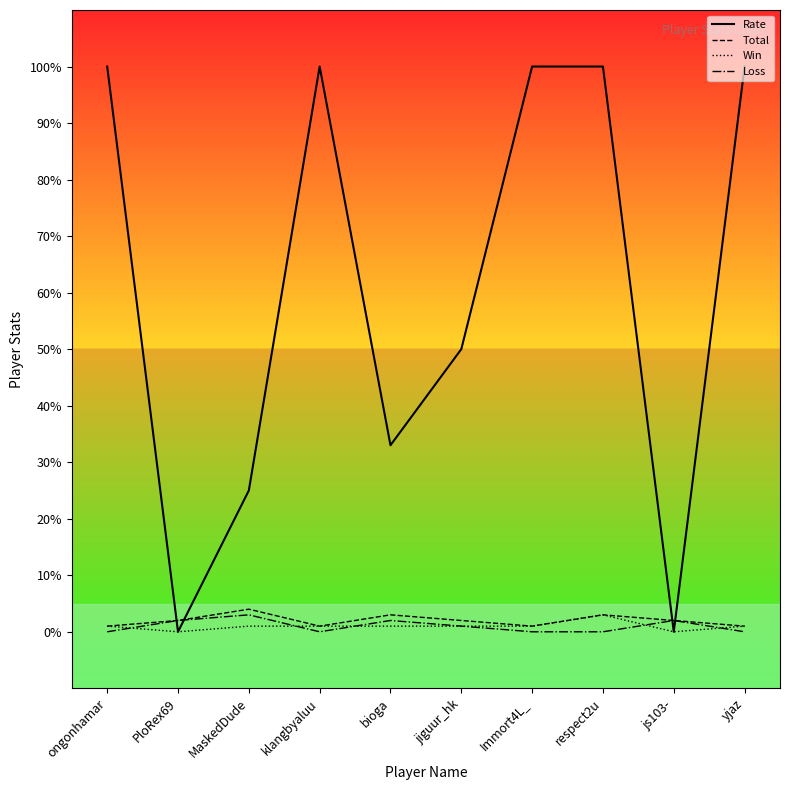

What is the difference between the maximum and second lowest values in the Total series?

3